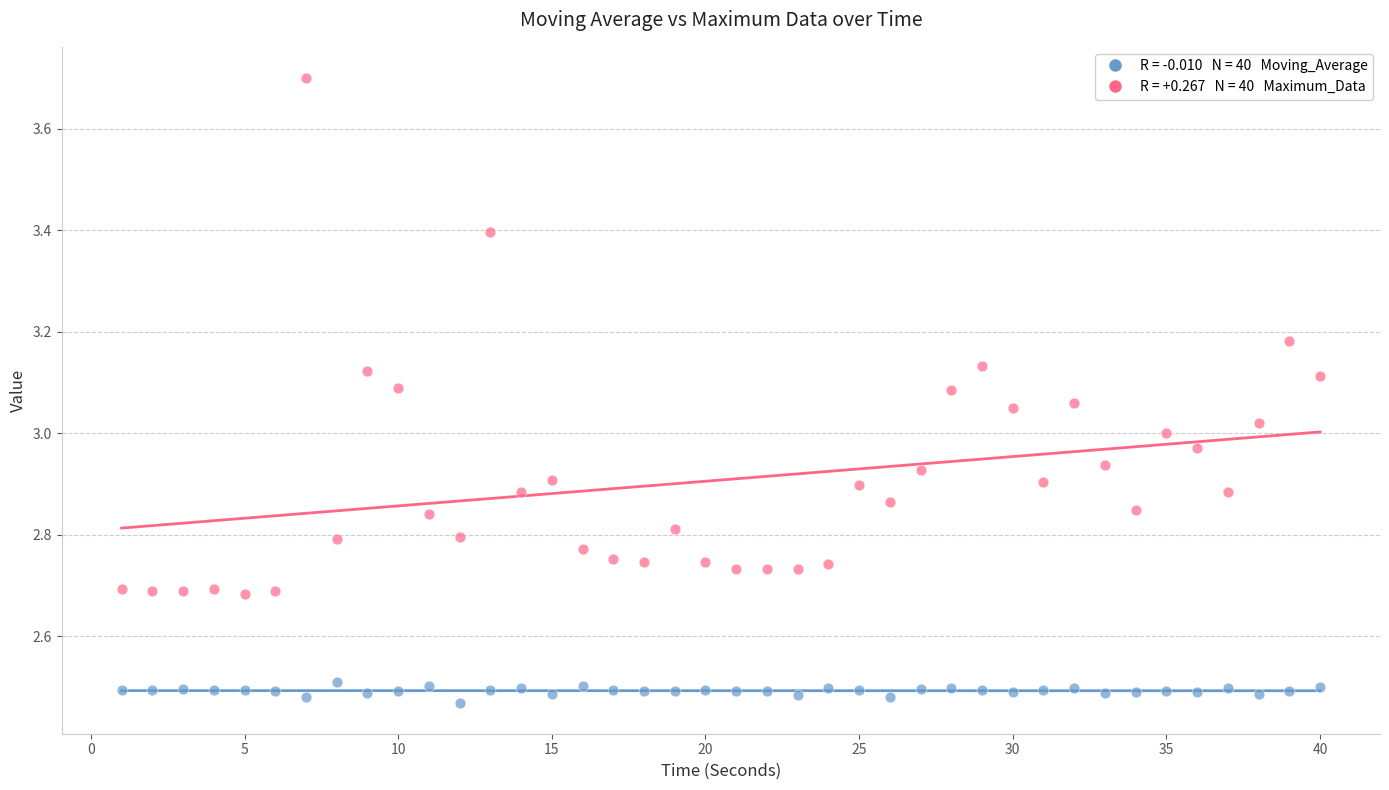

Across all data points, what is the range of X values (max minus min)?

39.0